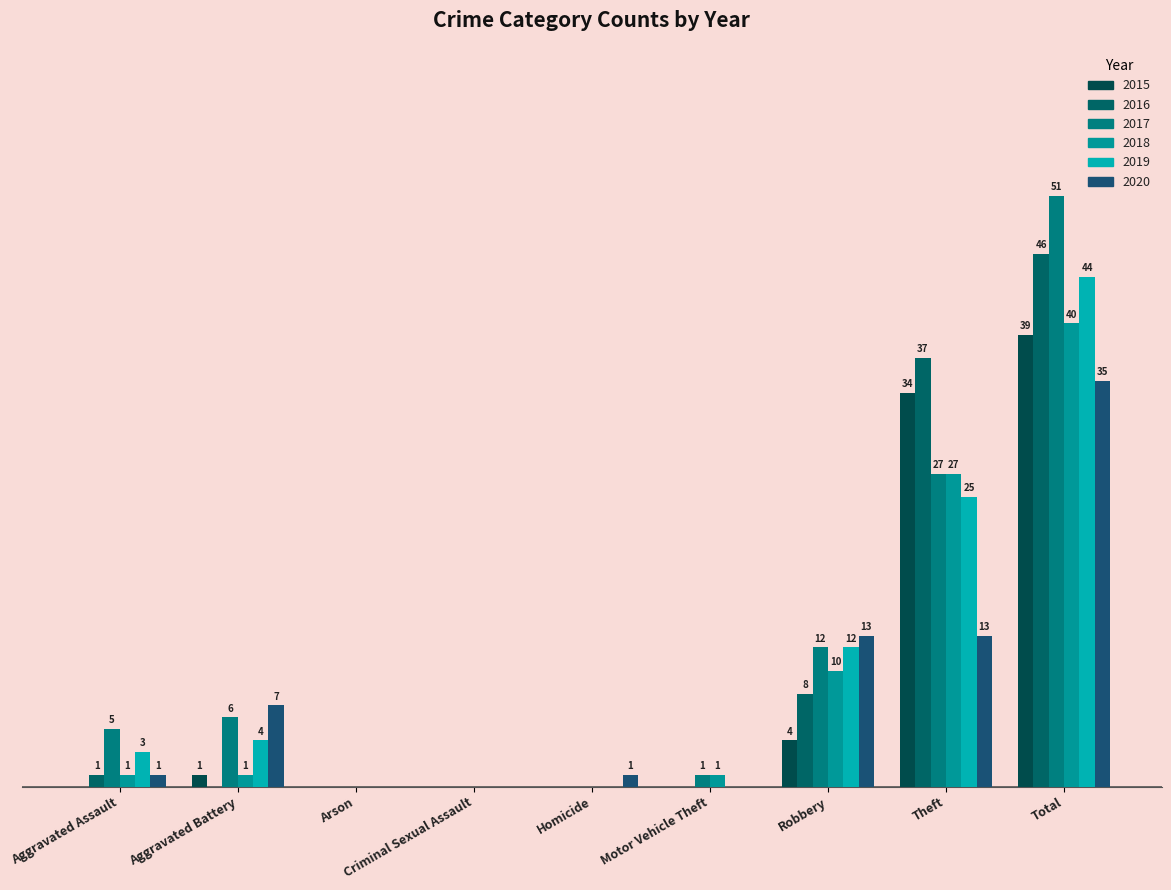

Reading left to right, transcribe all the data shown in this chart.

2015: 0	1	0	0	0	0	4	34	39
2016: 1	0	0	0	0	0	8	37	46
2017: 5	6	0	0	0	1	12	27	51
2018: 1	1	0	0	0	1	10	27	40
2019: 3	4	0	0	0	0	12	25	44
2020: 1	7	0	0	1	0	13	13	35